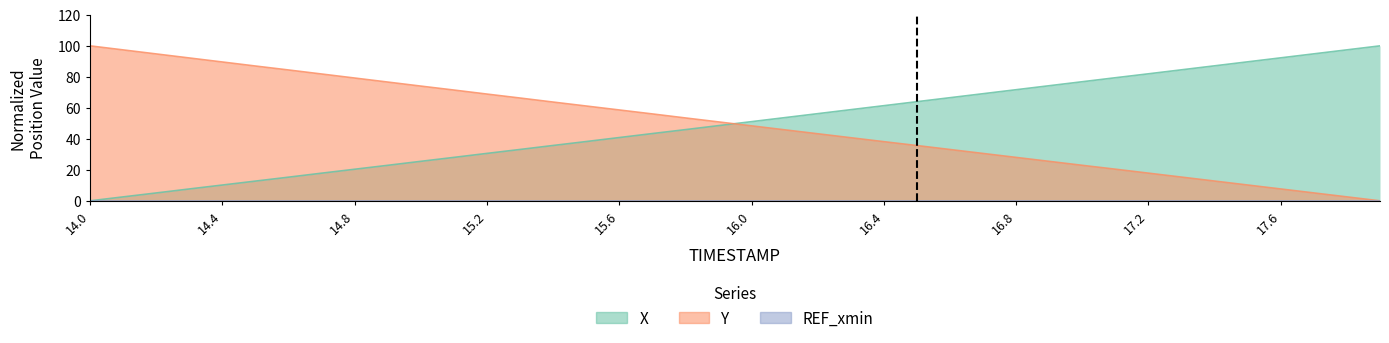

At which category is the sum across all series the highest?

14.0